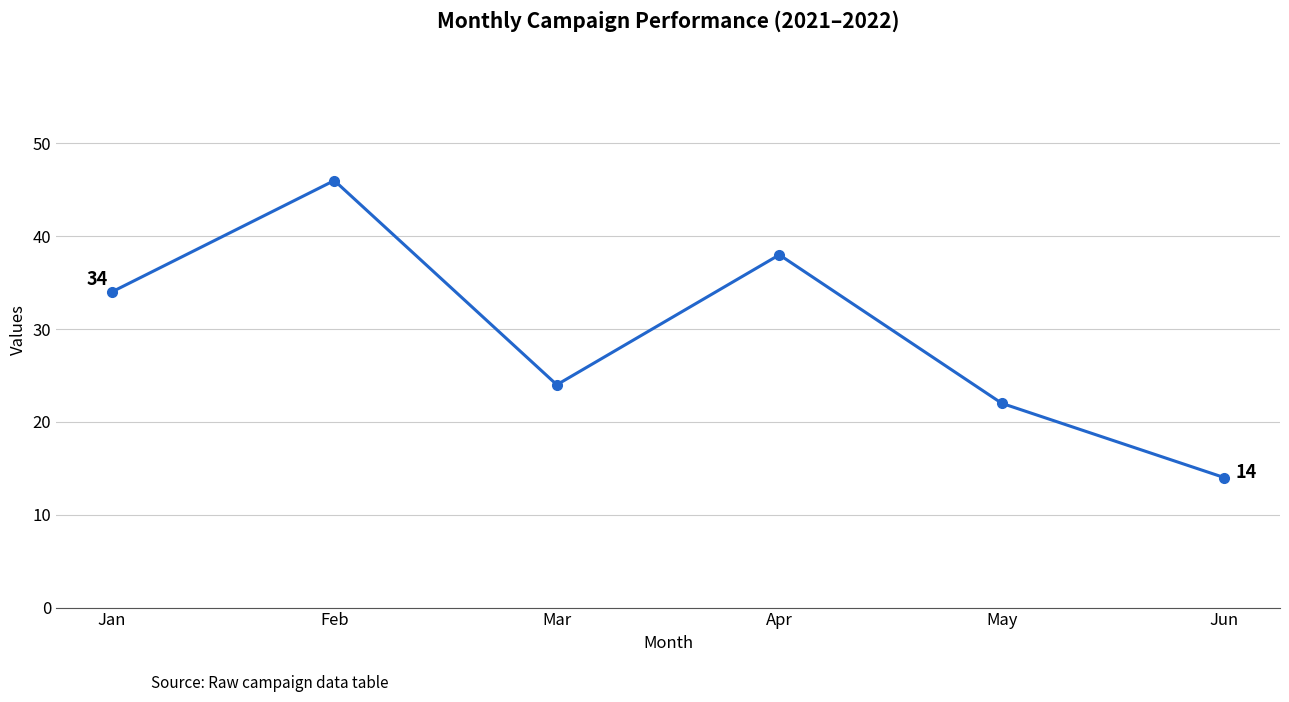

Reading left to right, list all the values displayed in this chart.

Jan=34	Feb=46	Mar=24	Apr=38	May=22	Jun=14